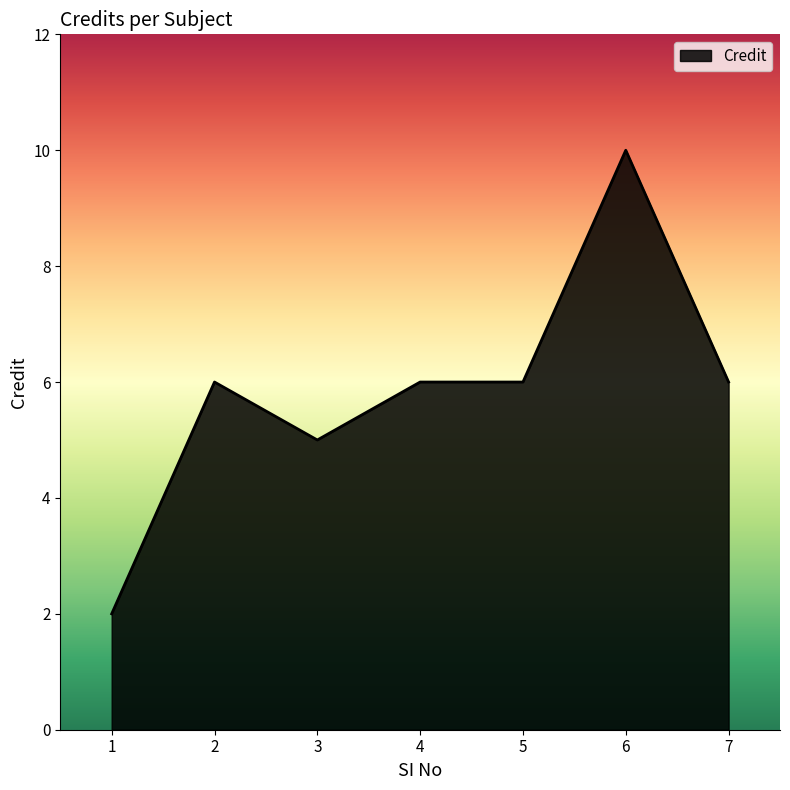

At which category does the chart reach its minimum across all series?

1